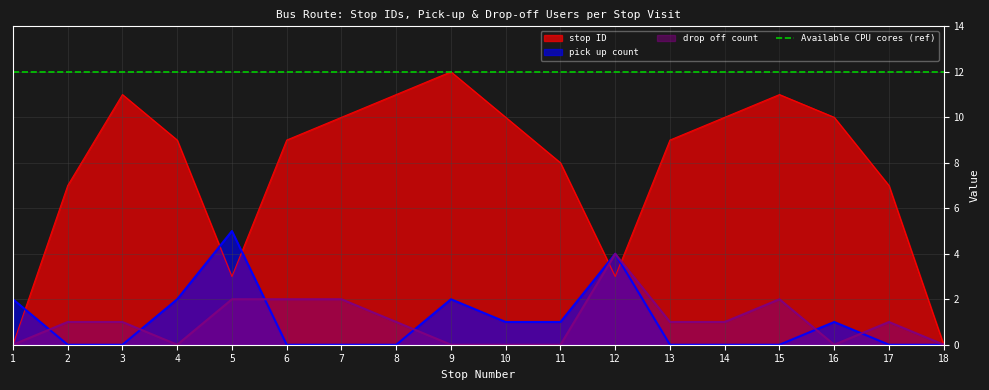

The stop ID series shows 6 at 14. True or false?

False